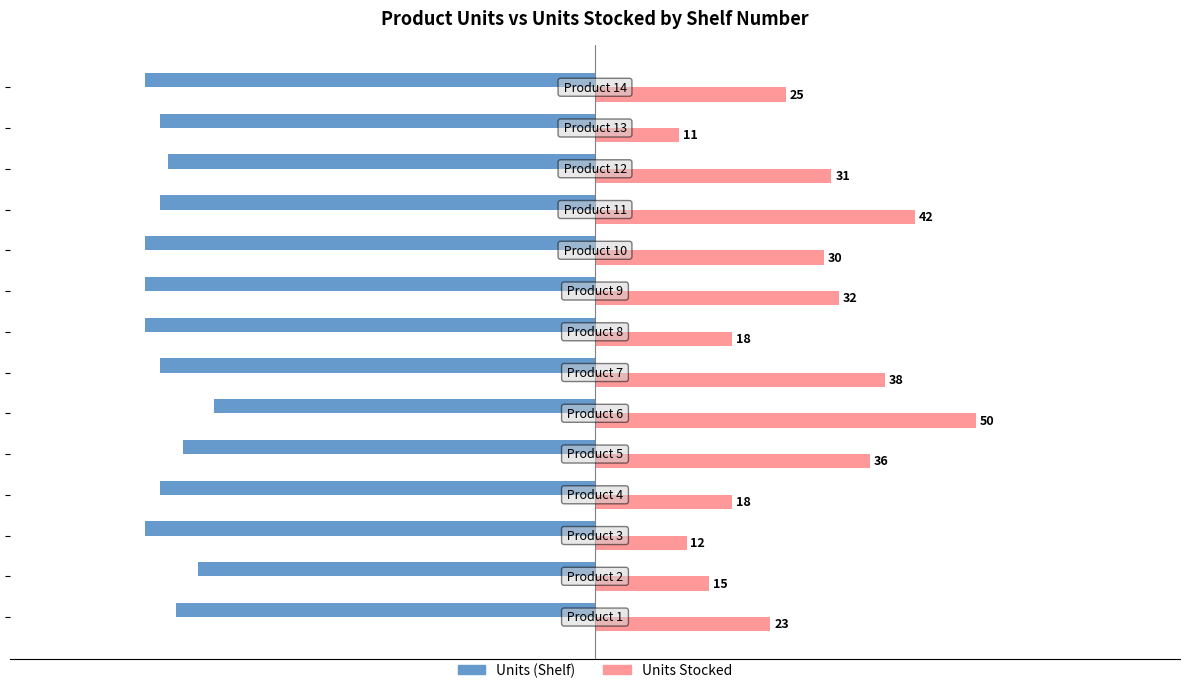

What is the maximum value shown in the chart?

50